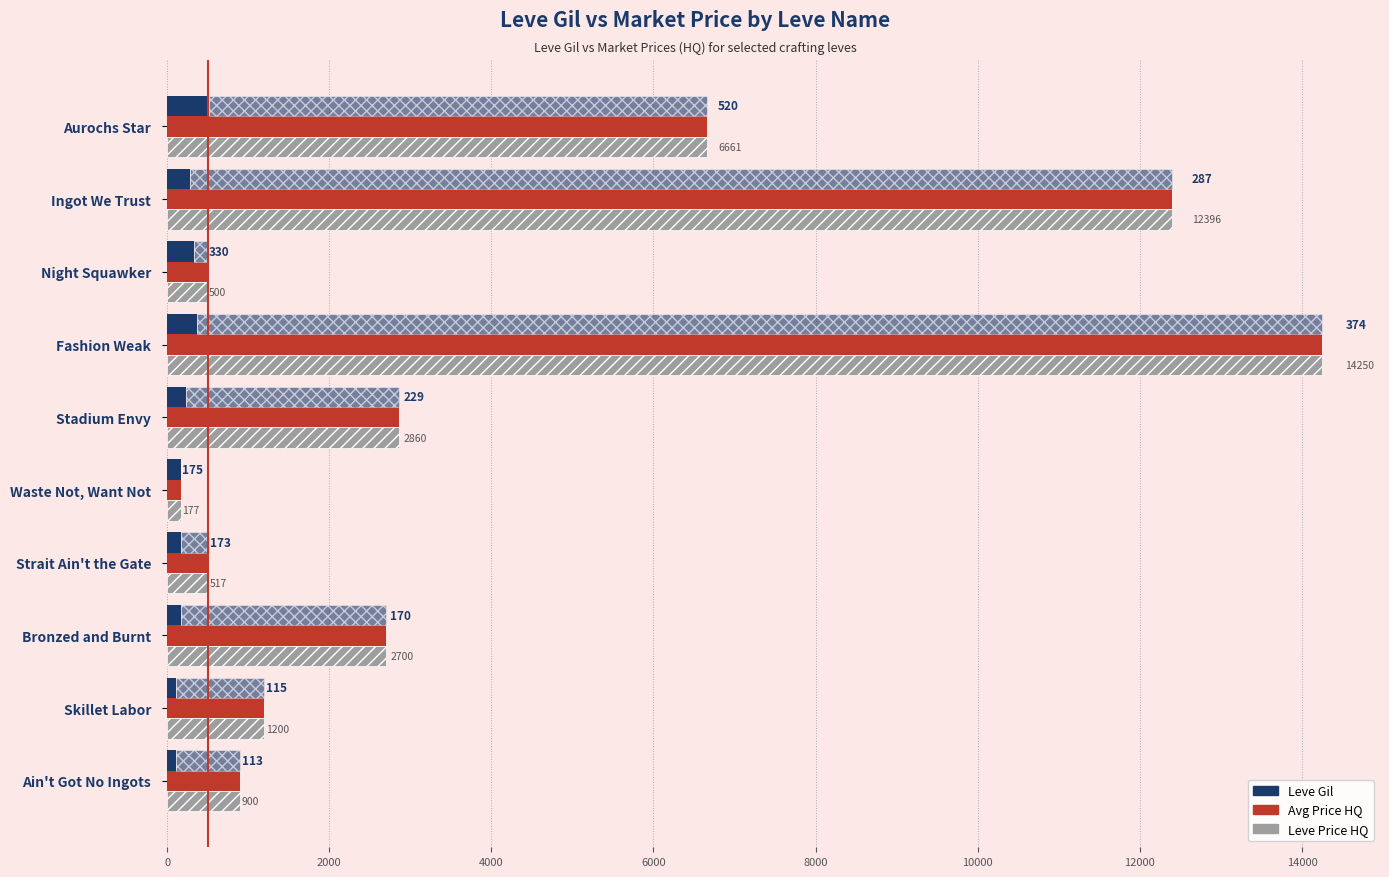

What is the lowest value of the Leve Price HQ series?

176.7